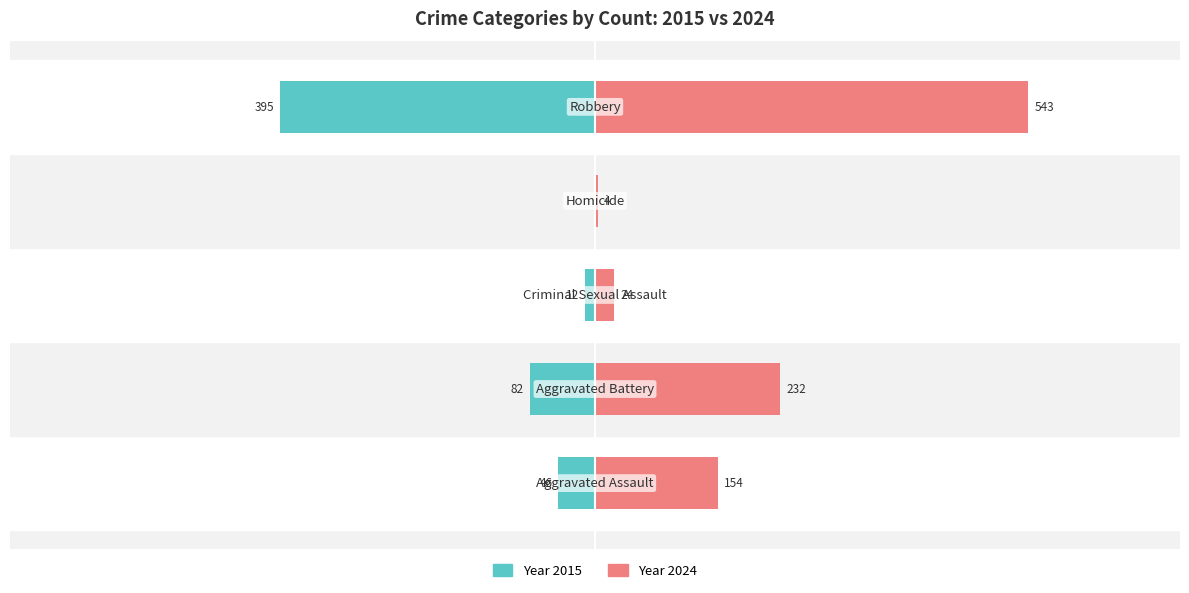

The 2024 series shows 303 at Robbery. True or false?

False